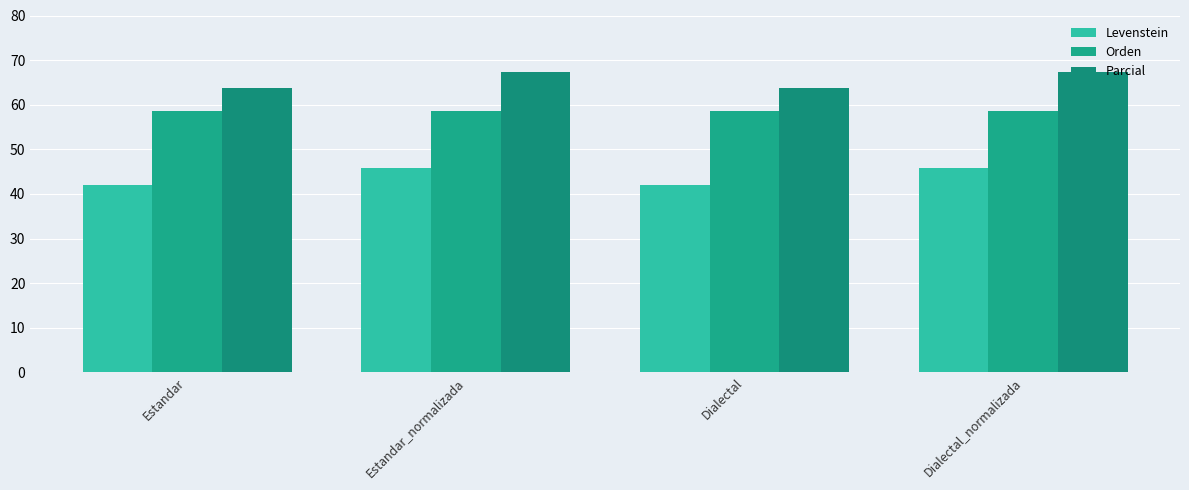

What is the difference between the Levenstein values at Estandar_normalizada and Estandar?

3.8